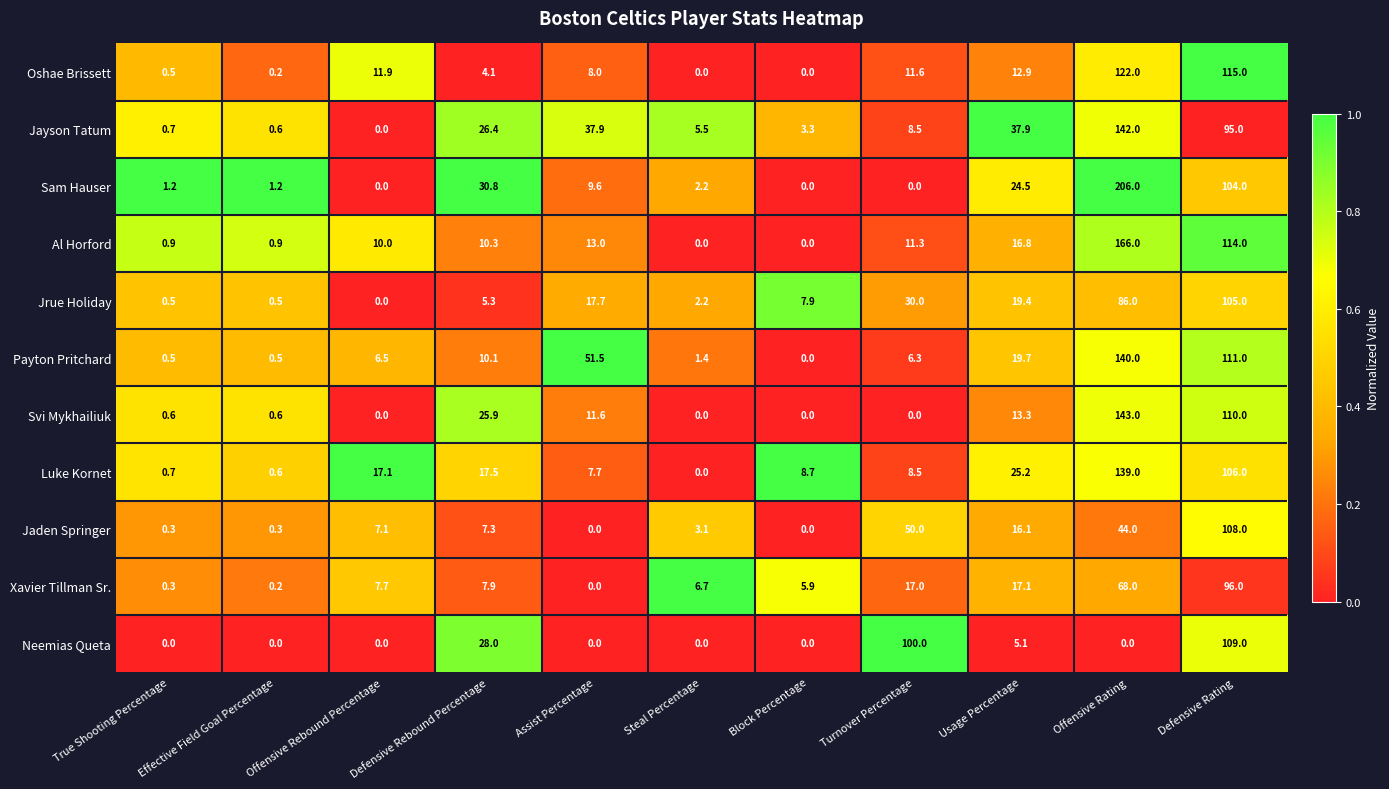

Which series has the widest spread of values?

Sam Hauser